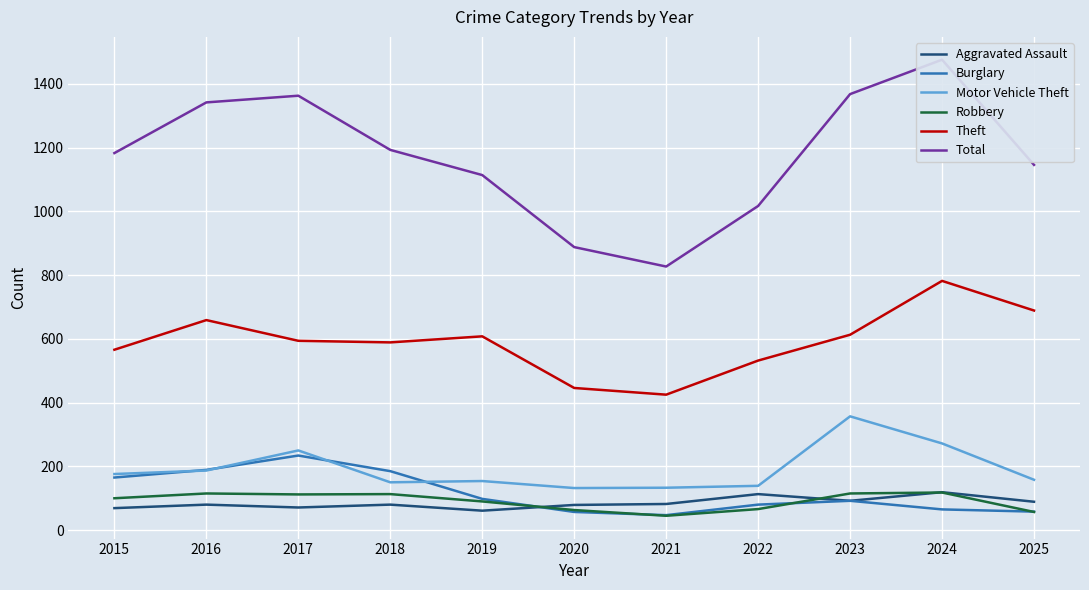

What is the difference between the maximum and minimum values in the Burglary series?

187